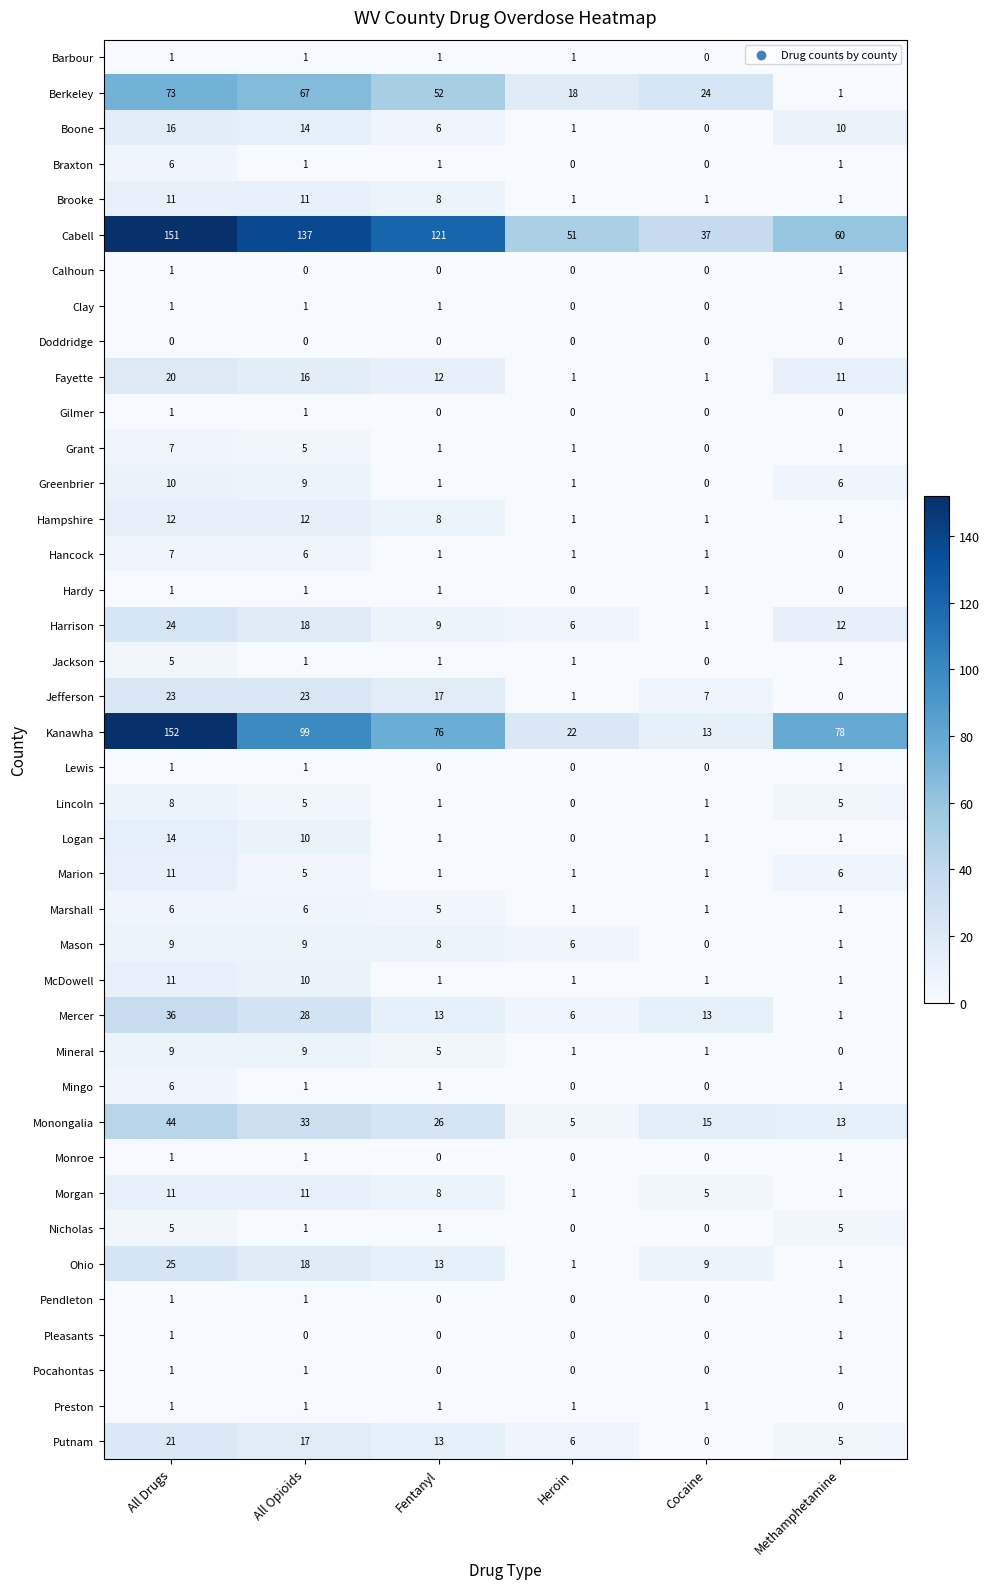

True or false: Mingo has a value of 0 at Cocaine.

True